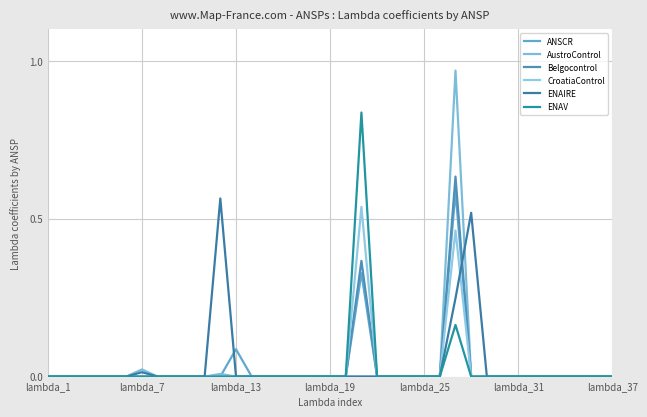

How many lines are shown in the chart?

6